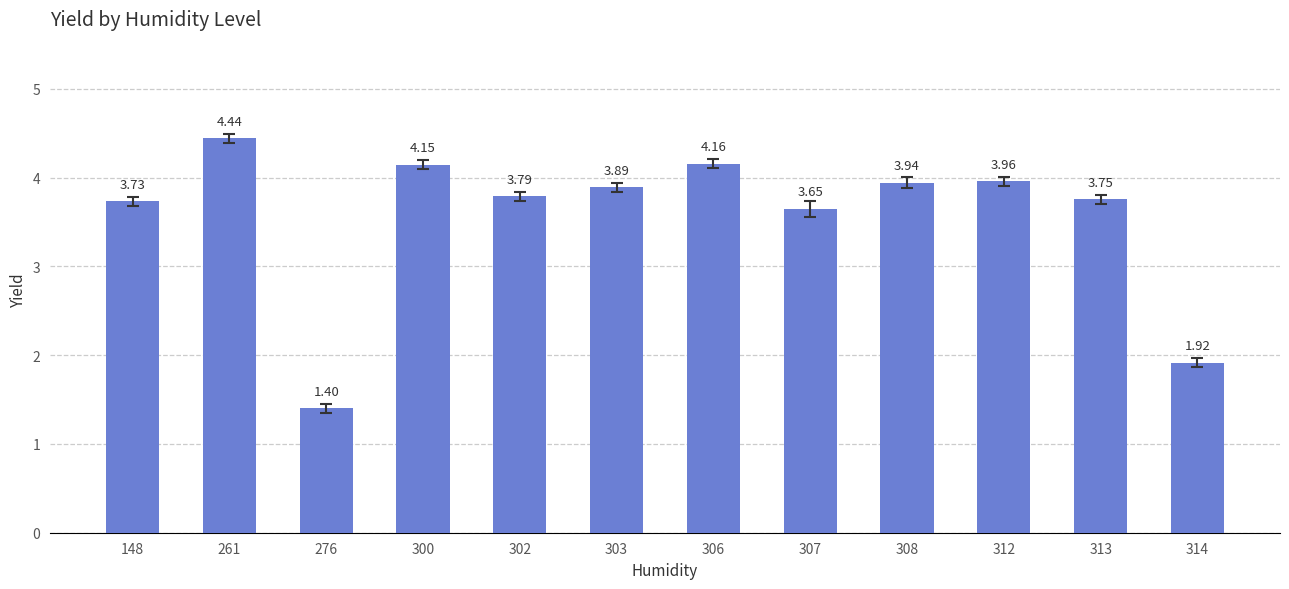

At which label does the data first exceed 3?

148